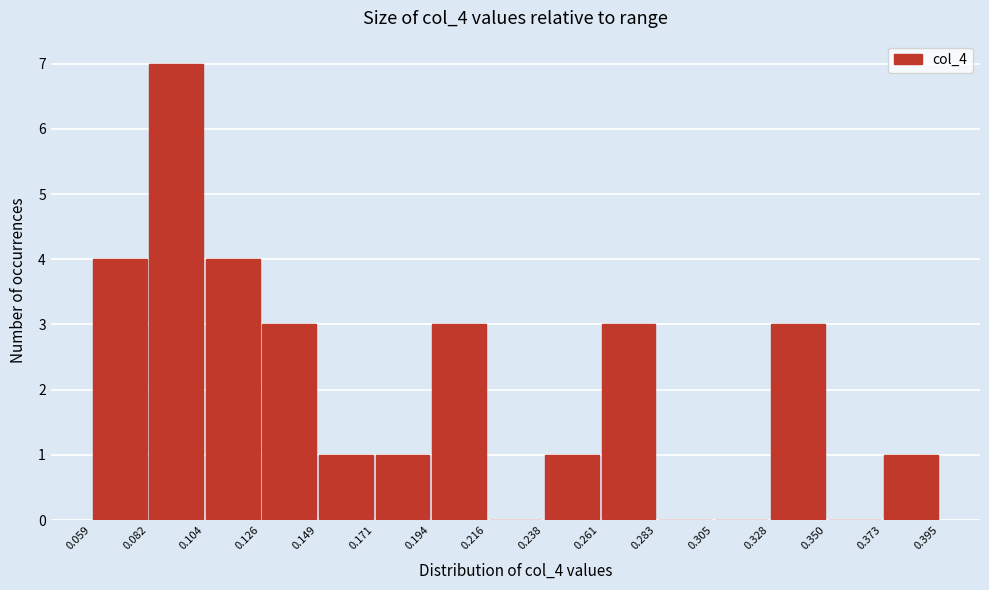

What is the height of the bar covering 0.373 to 0.395 on the x-axis? The values are not printed on the chart, so give them approximately, as read against the axis.

1